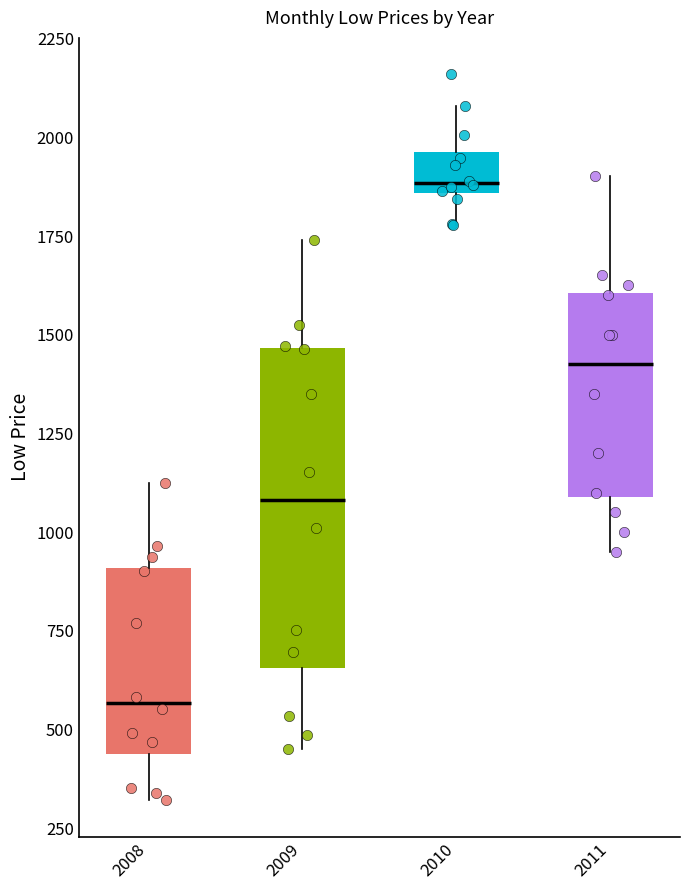

Which box has the lowest median line?

2008